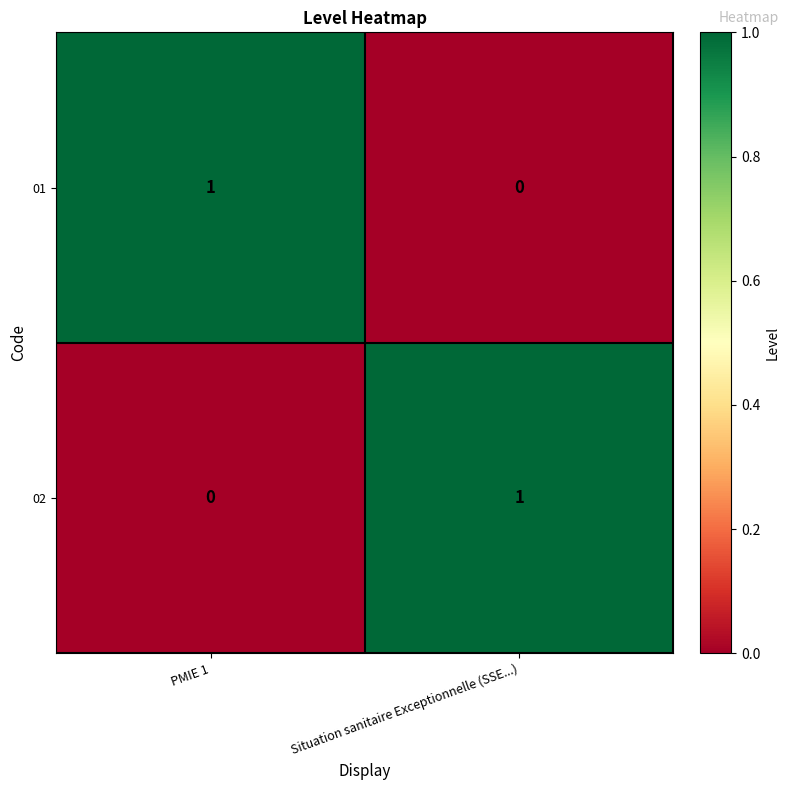

How many values in 02 are above zero?

1